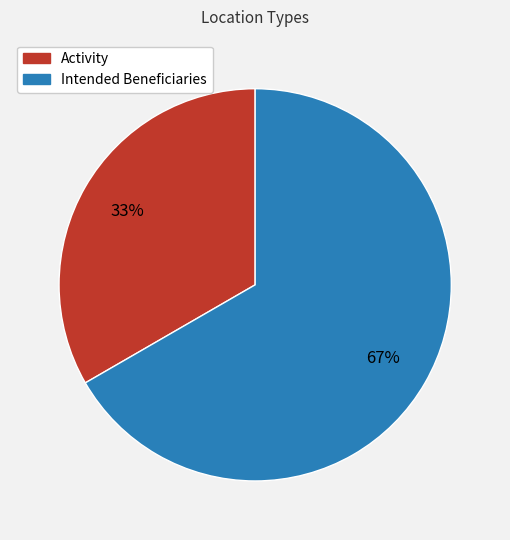

Does Intended Beneficiaries account for over 50% of the chart?

Yes